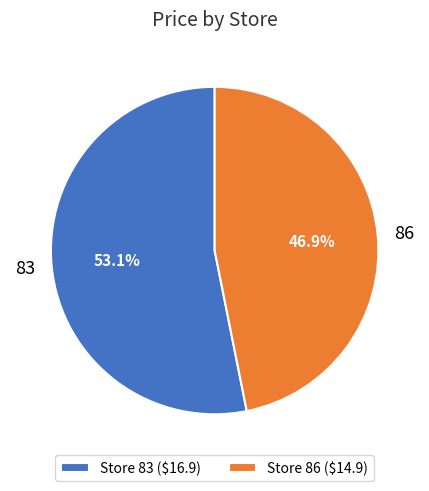

What portion of the pie excludes Store 83 ($16.9)?

46.9%